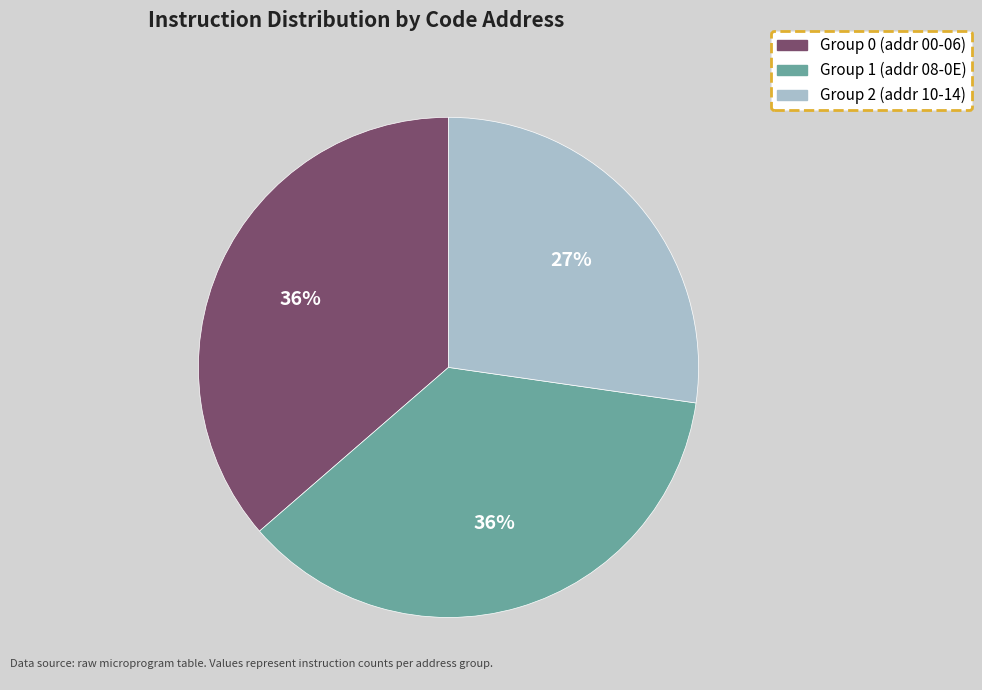

Which category has the smallest portion of the pie?

Group 2 (addr 10-14)